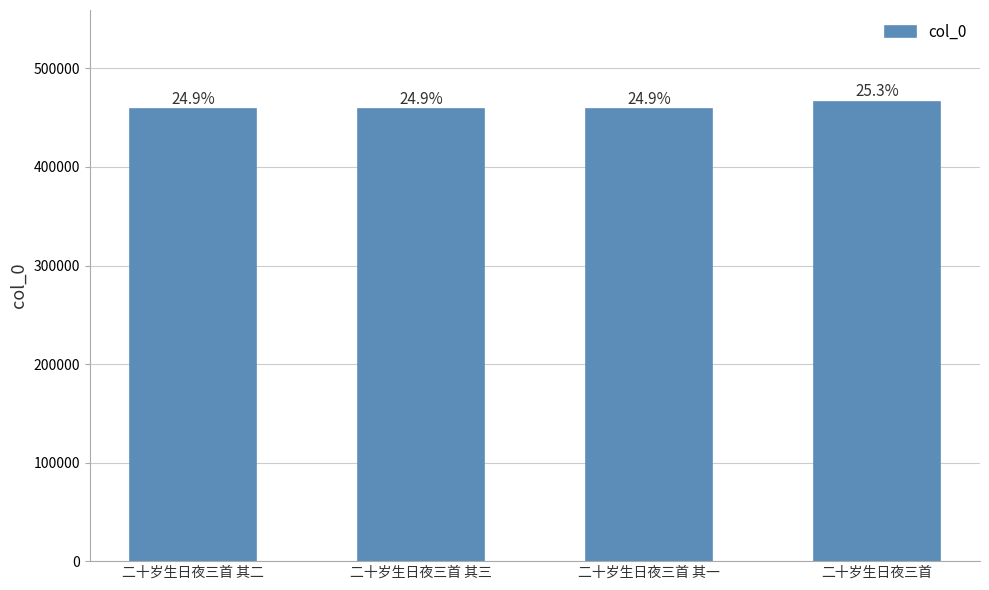

Reading left to right, what are all the values shown in this chart?

二十岁生日夜三首 其二=458800	二十岁生日夜三首 其三=458801	二十岁生日夜三首 其一=458799	二十岁生日夜三首=466092